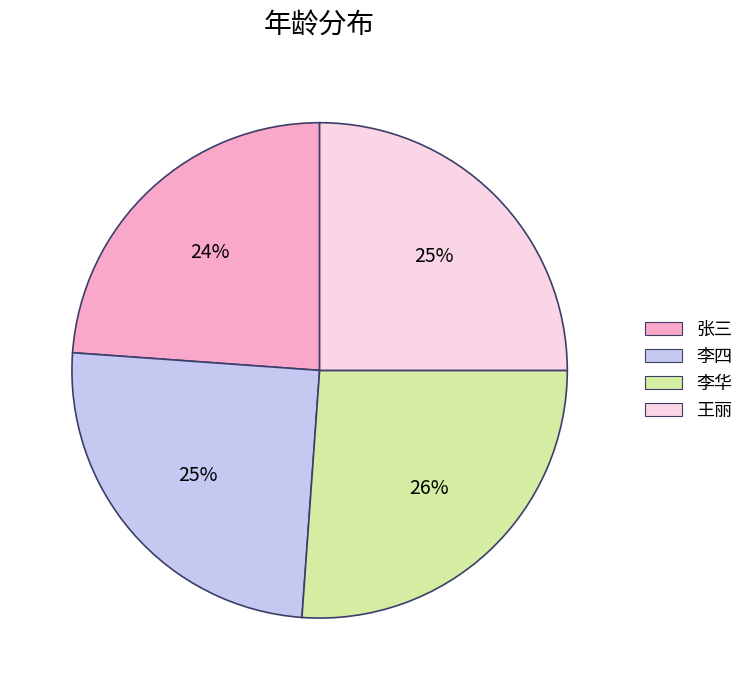

Do 李四 and 李华 together represent more than half of the pie?

Yes